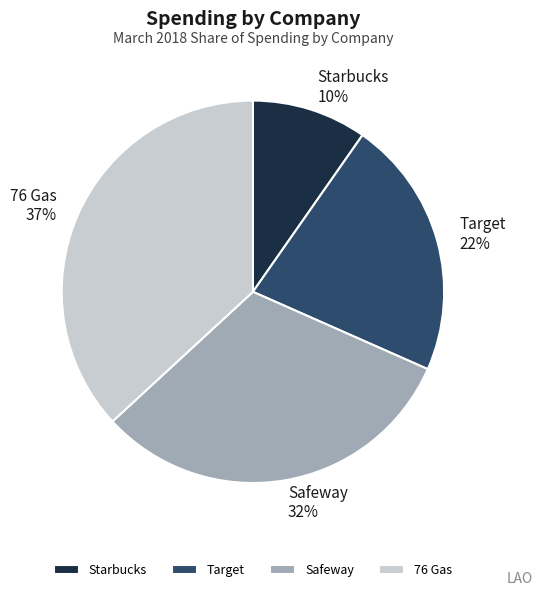

Do Target and Starbucks together represent more than half of the pie?

No